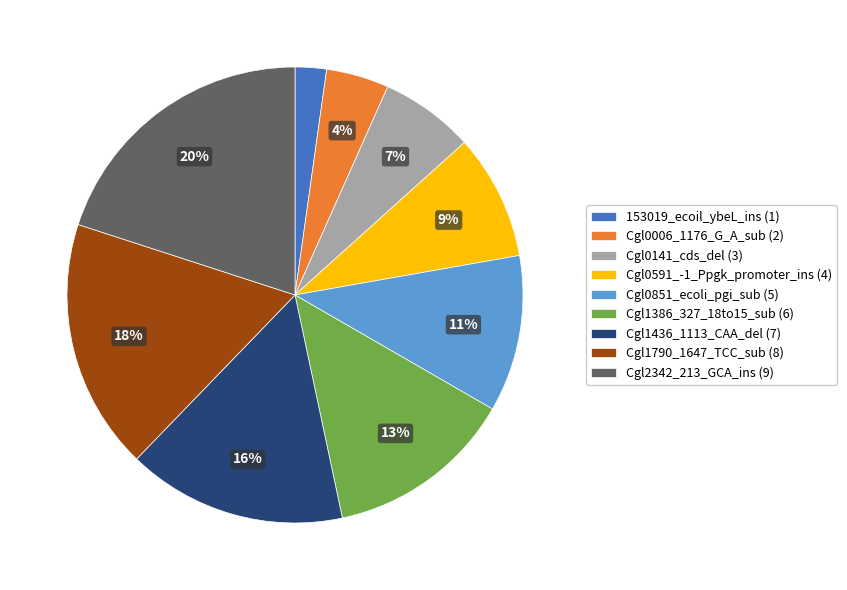

Approximately how many times larger is the value at 153019_ecoil_ybeL_ins compared to Cgl0141_cds_del?

0.3